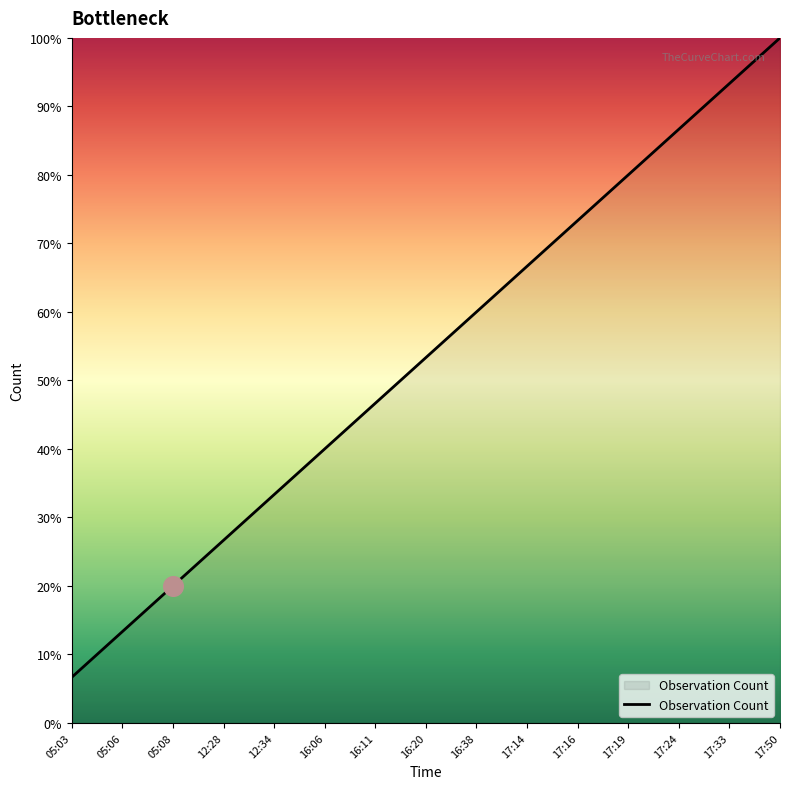

Between 17:24 and 16:06, which is larger?

17:24